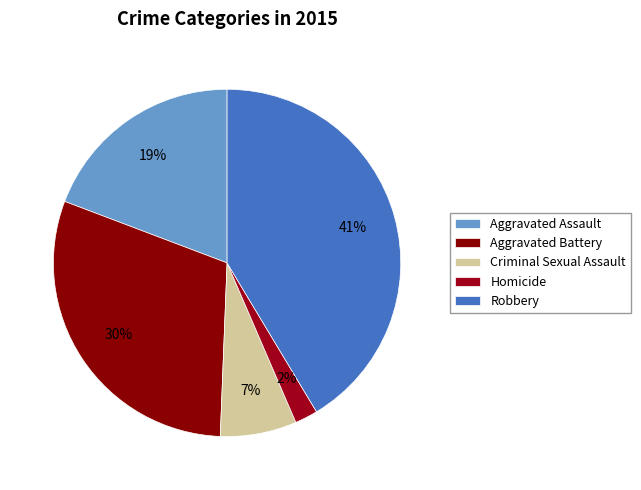

How many slices are in this pie chart?

5